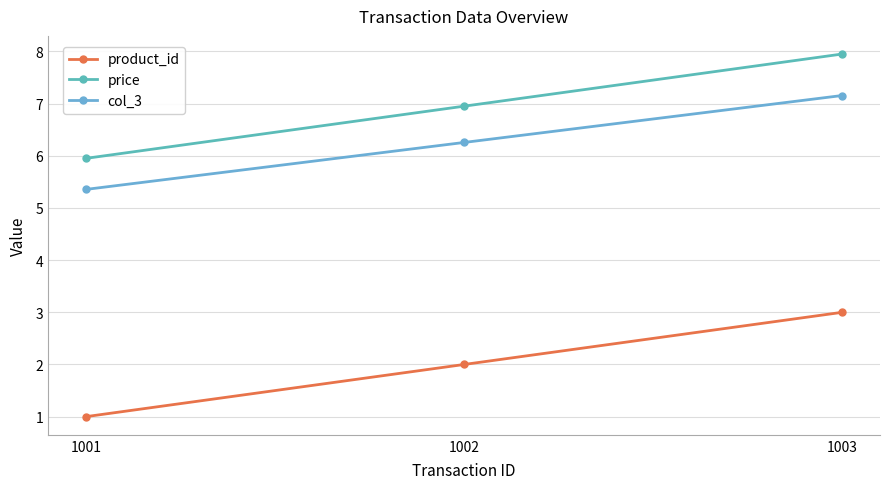

Reading left to right, extract all data points from this chart.

product_id: 1.0	2.0	3.0
price: 6.0	7.0	8.0
col_3: 5.4	6.3	7.2